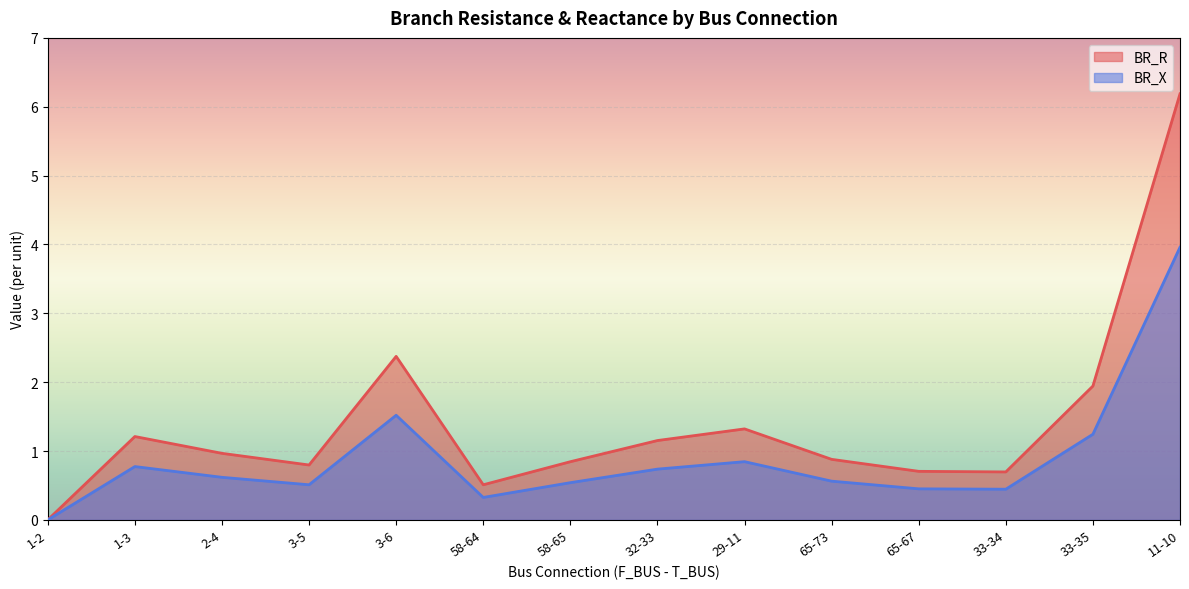

True or false: BR_R and BR_X intersect in this chart.

False